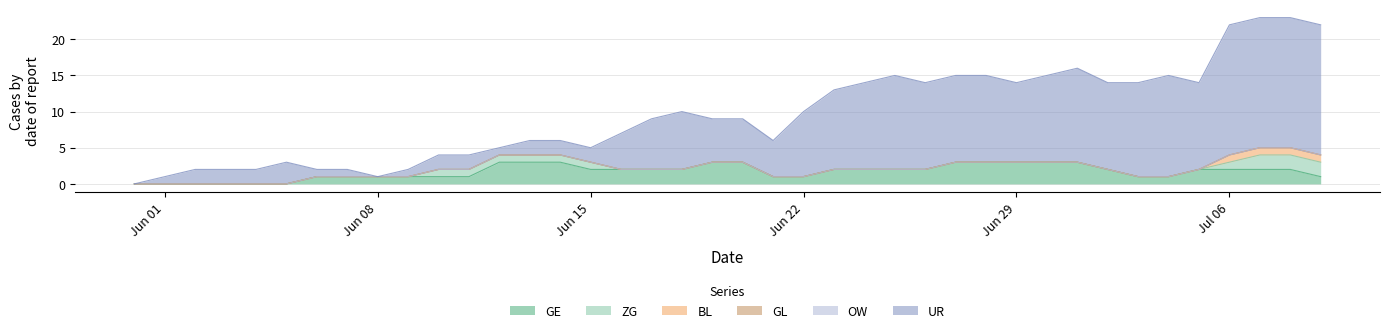

Does the chart display data point markers on the line(s)?

No